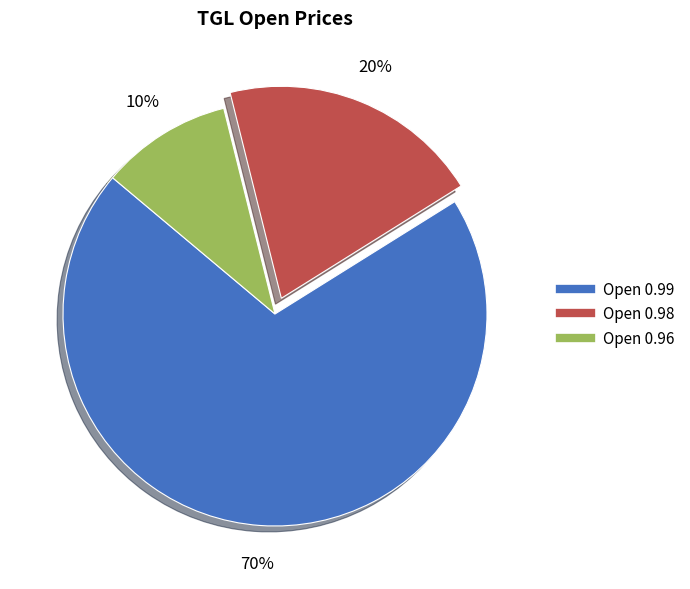

To the nearest percent, what is the average slice percentage?

33%